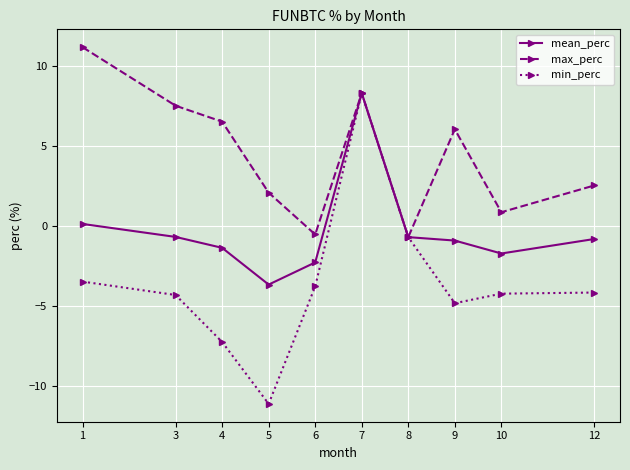

How many positive values does the max_perc series have?

8